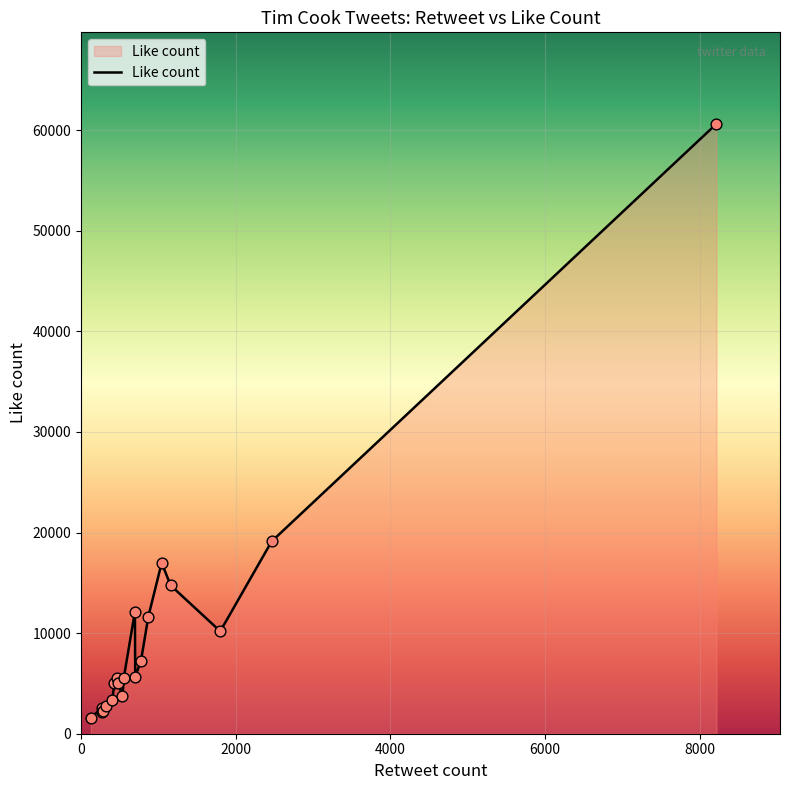

What is the minimum value shown in the chart?

1579